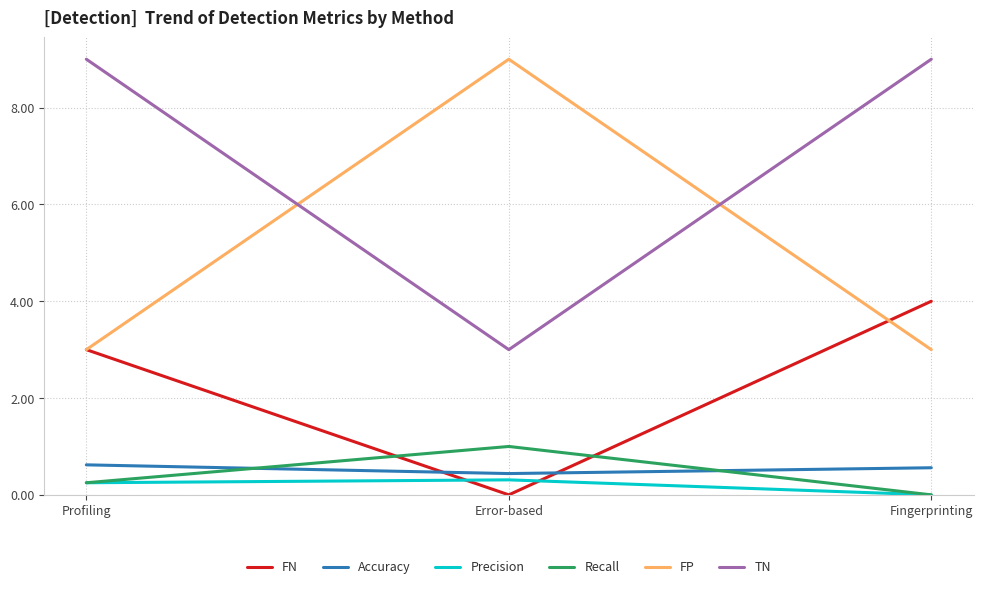

What is the sum of the TN values at Profiling and Error-based?

12.0